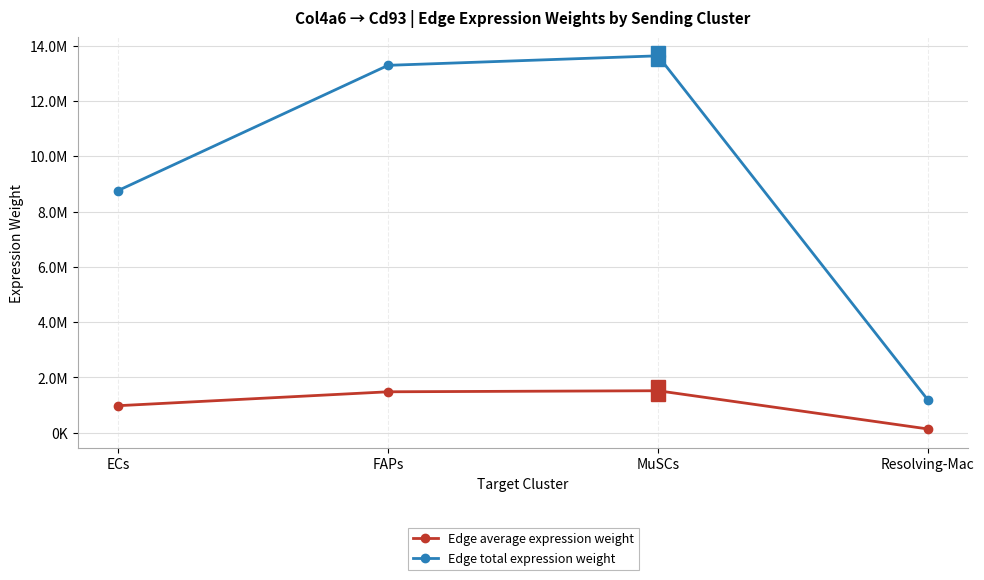

True or false: Edge total expression weight and Edge average expression weight intersect in this chart.

False